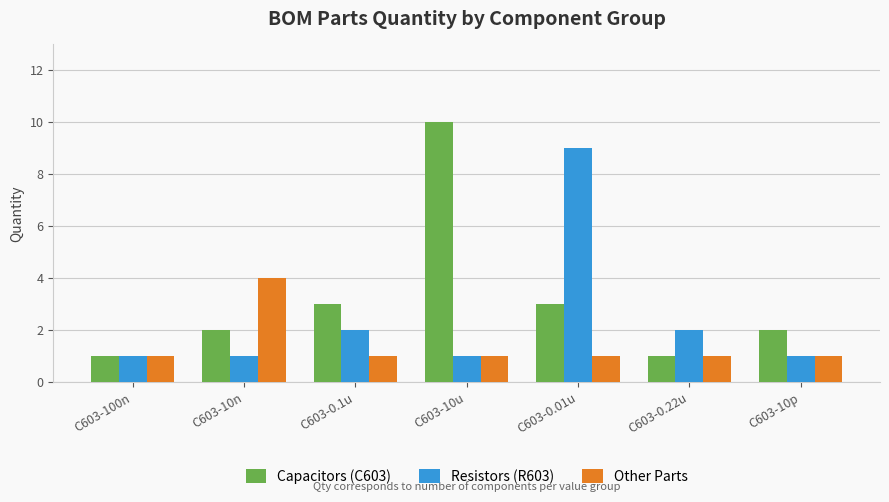

What is the approximate value of Other Parts at C603-10n?

4